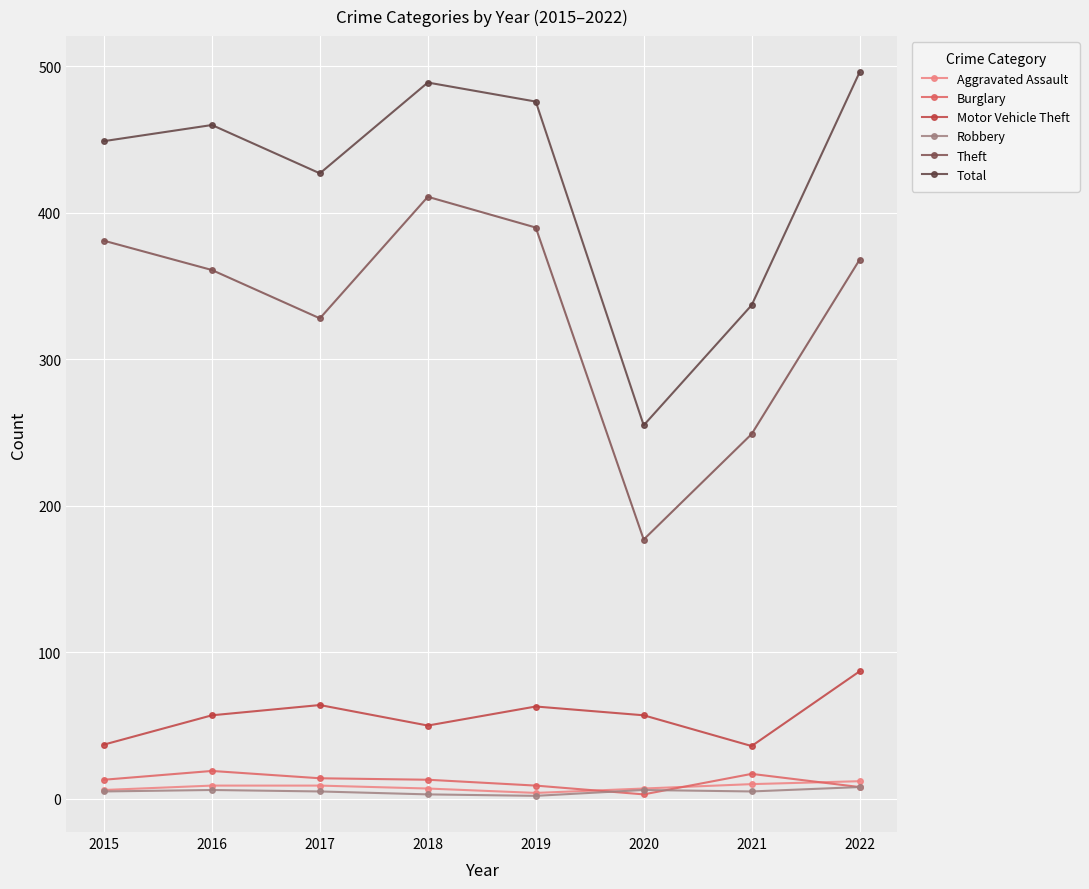

Where do Robbery and Burglary first cross each other?

2019 and 2020